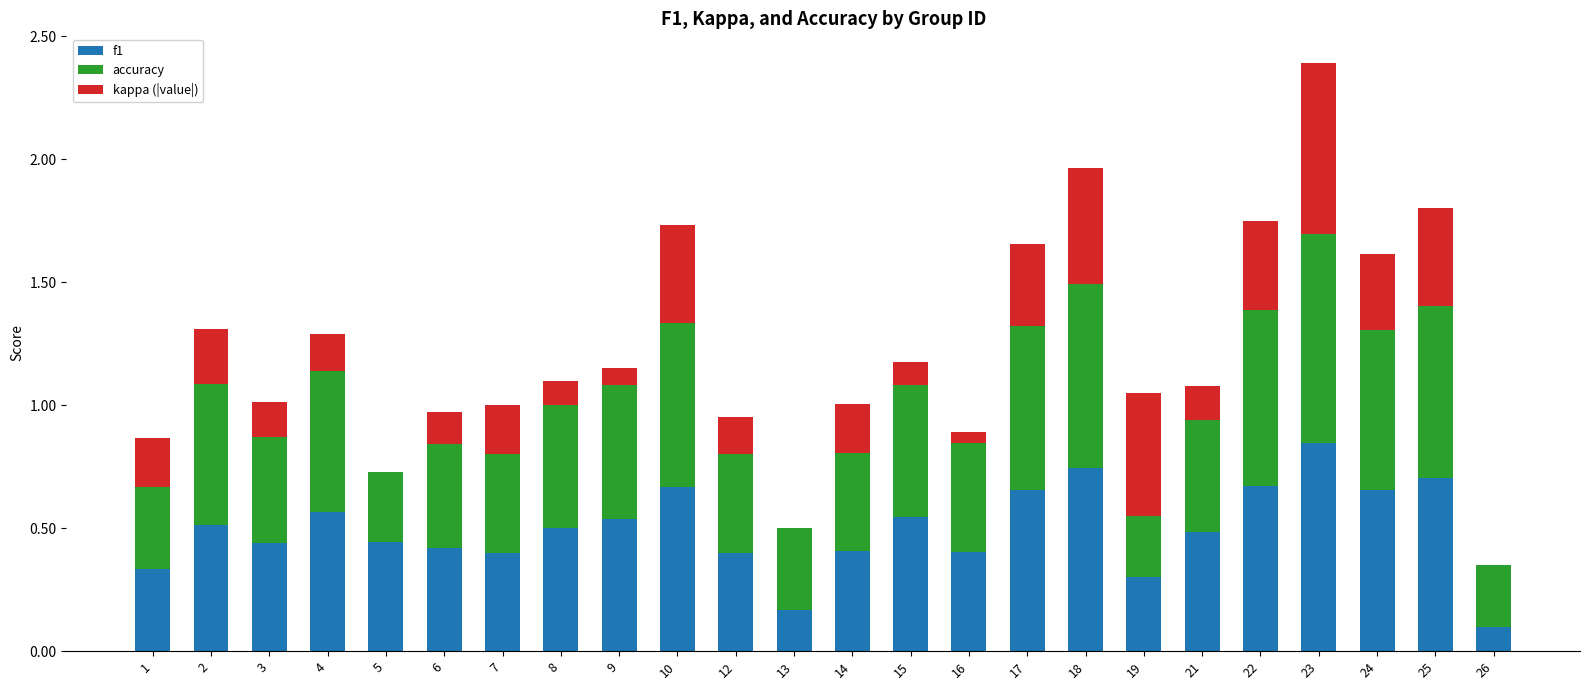

Is it true that f1 equals 0.5 at 15?

True